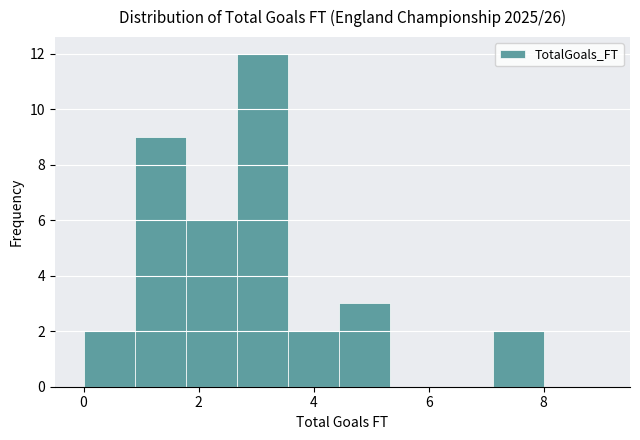

How tall is the bar that spans 2.6 to 3.6 on the x-axis? Neither the bar edges nor the heights are printed on the chart, so give them approximately, as read against the axes.

12